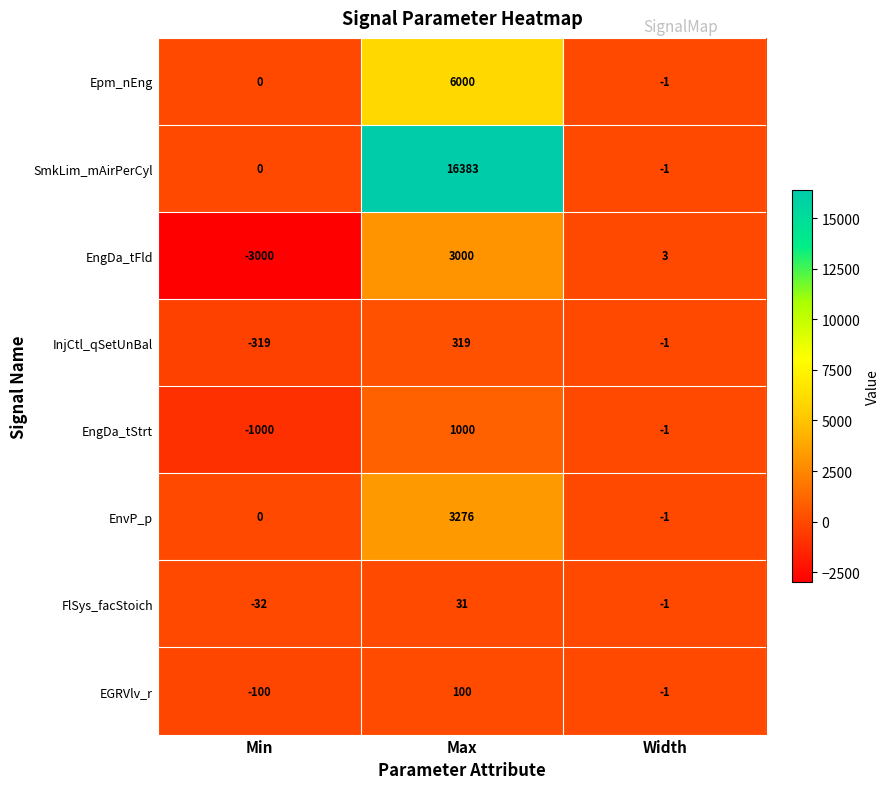

Reading left to right, list all the values displayed in this chart.

Epm_nEng: 0	6000	-1
SmkLim_mAirPerCyl: 0	16383	-1
EngDa_tFld: -3000	3000	3
InjCtl_qSetUnBal: -319	319	-1
EngDa_tStrt: -1000	1000	-1
EnvP_p: 0	3276	-1
FlSys_facStoich: -32	31	-1
EGRVlv_r: -100	100	-1